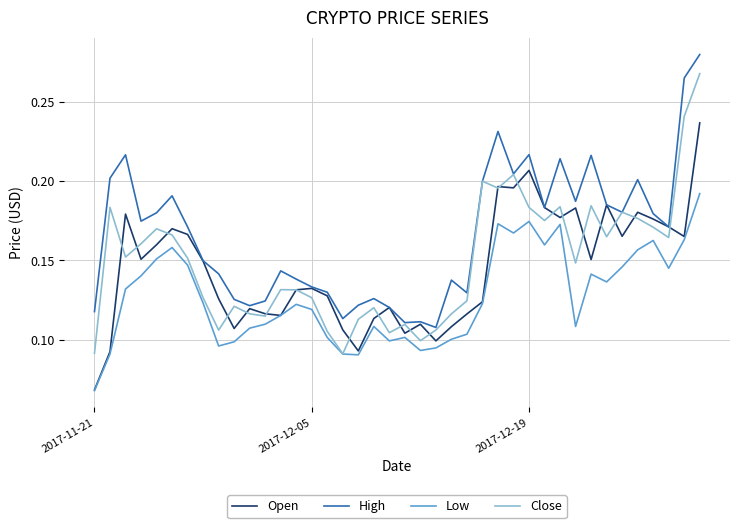

In Open, how many points are lower than both neighbors (excluding endpoints)?

11